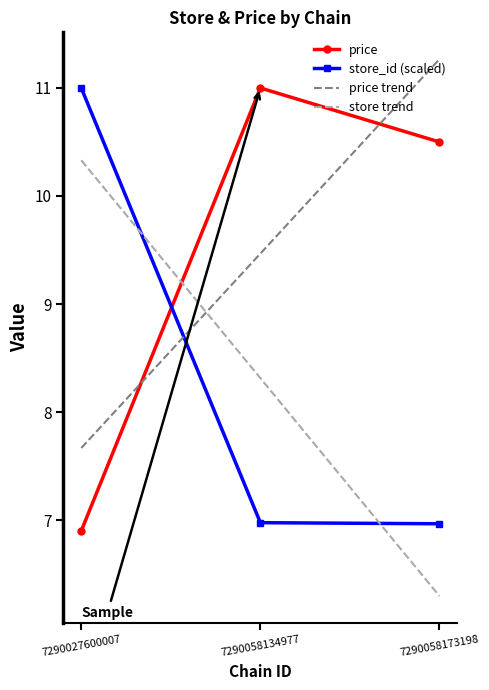

Reading left to right, list all the values displayed in this chart.

price: 6.9	11.0	10.5
store_id (scaled): 11.0	7.0	7.0
price trend: 7.7	9.5	11.3
store trend: 10.3	8.3	6.3